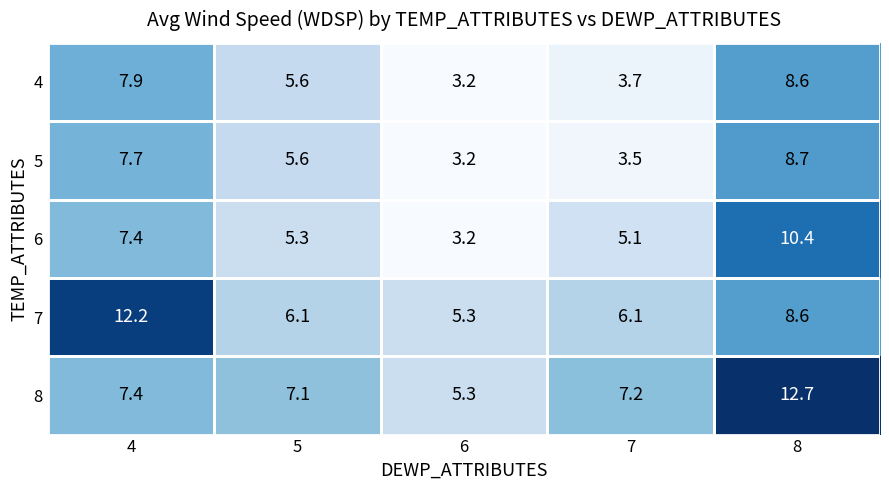

What is the total value across all series at 4?

42.6